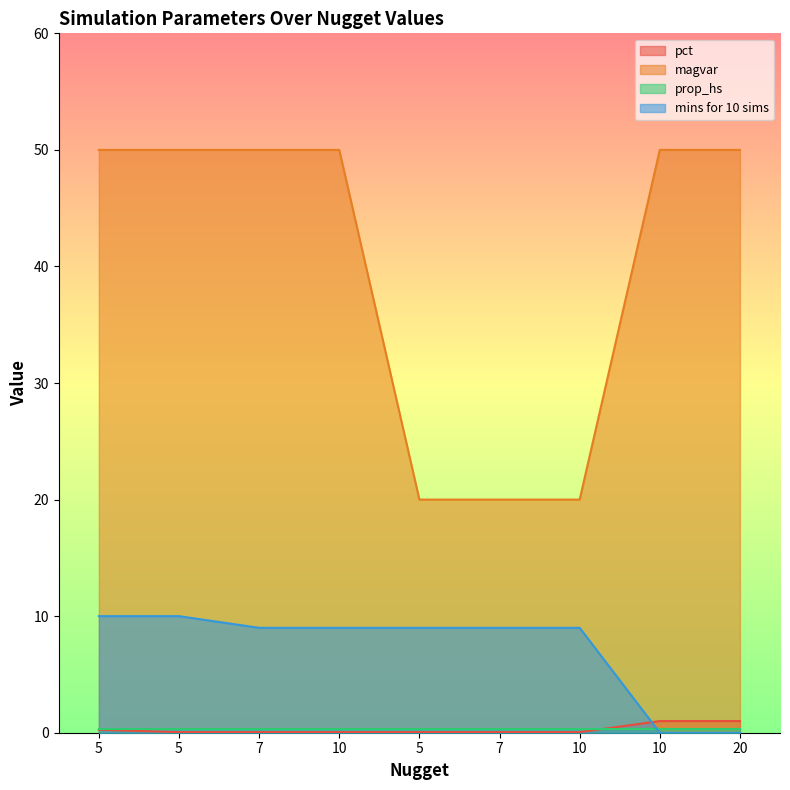

Does the chart display data point markers on the line(s)?

No